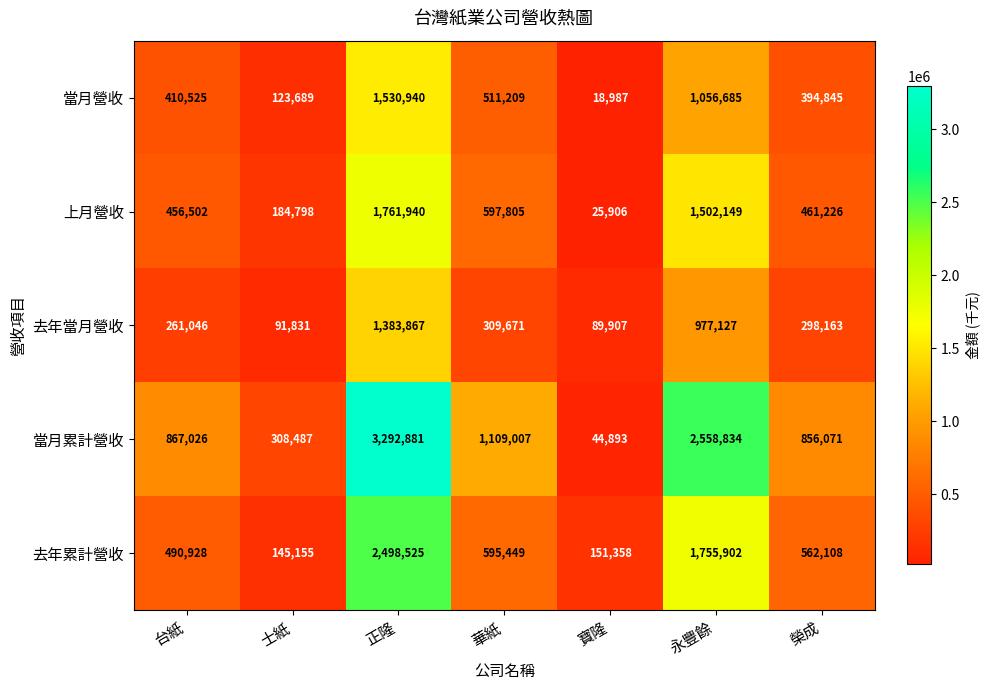

What is the sum of all 上月營收 values?

4990326